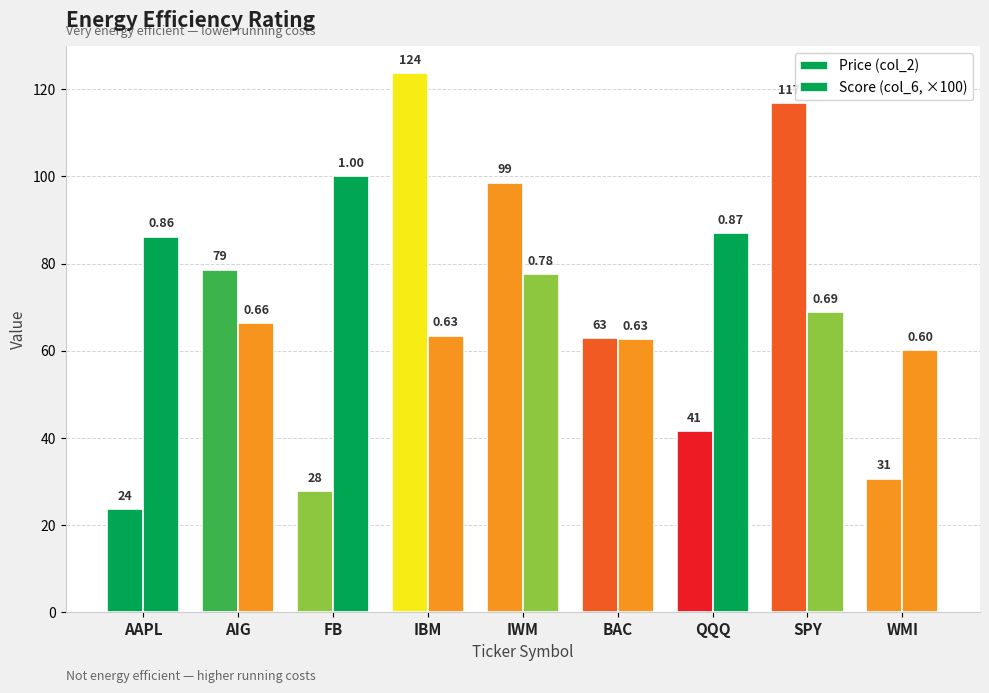

Are the bars grouped side by side (vs. stacked)?

Yes